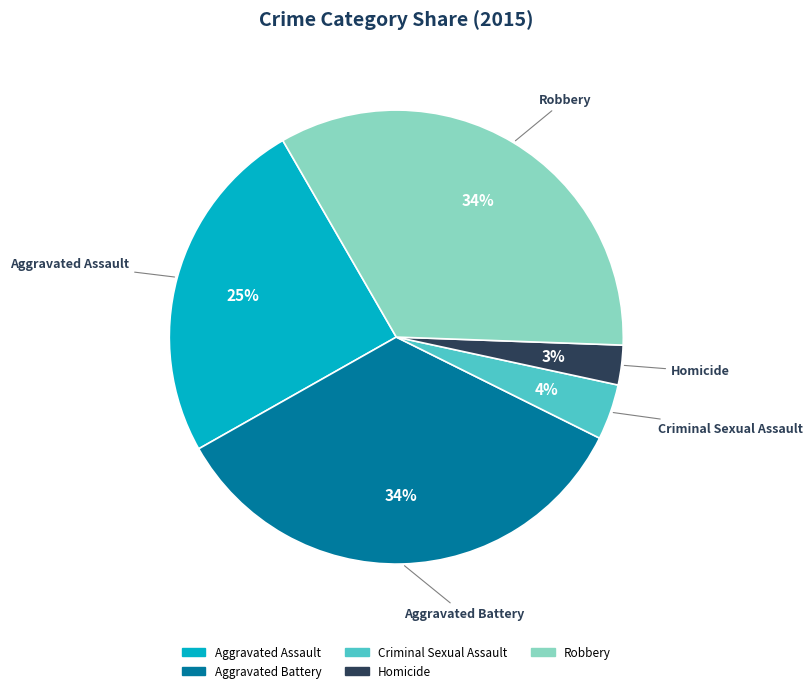

Does Aggravated Battery represent more than half of the total?

No